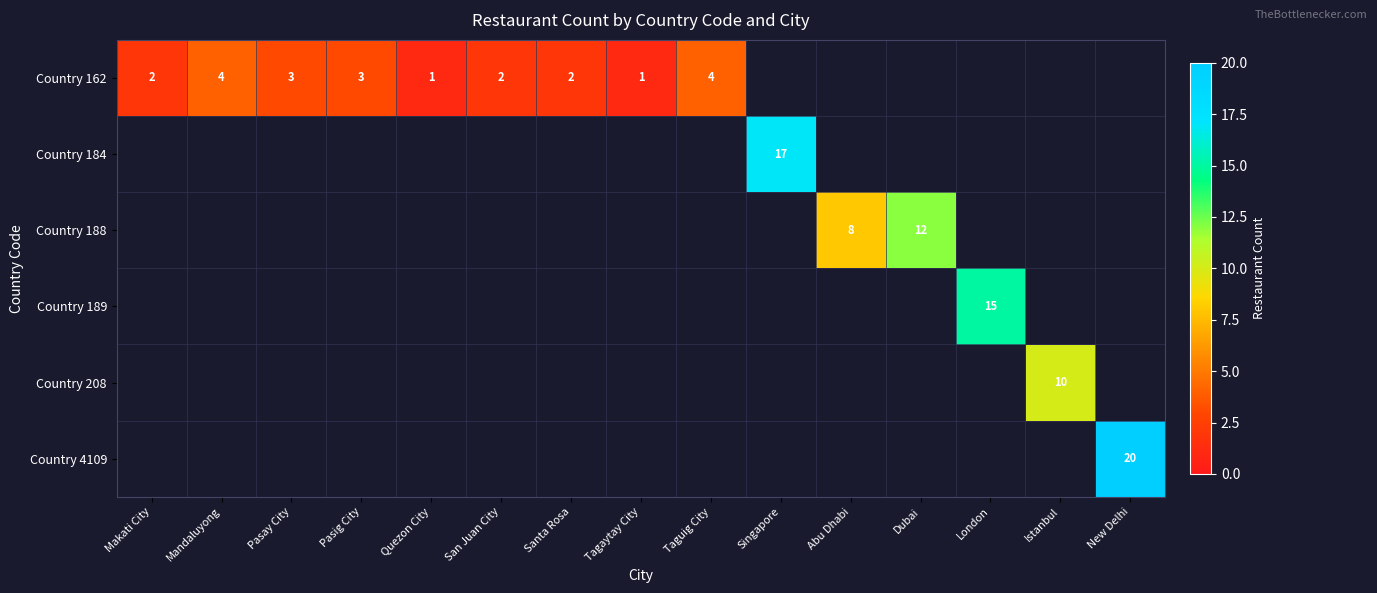

Which has a higher value, Tagaytay City or Pasig City?

Pasig City